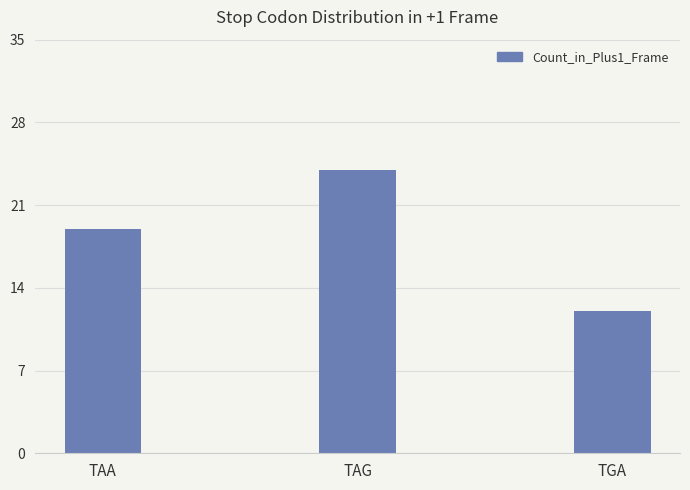

List the labels in order of value, largest first.

TAG, TAA, TGA